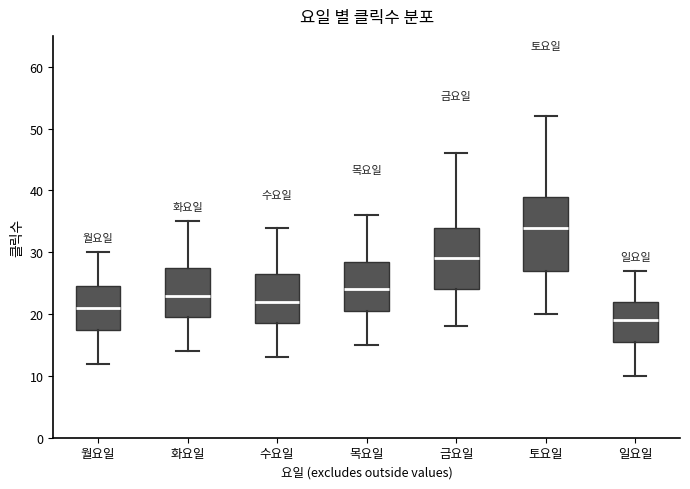

Reading left to right, read every box against the y-axis: the position of its median line, the range the box covers, and the ends of its whiskers. The values are not printed on the chart, so give them approximately, as read against the axis.

월요일: median 21, box 18 to 25, whiskers 12 to 30
화요일: median 23, box 20 to 28, whiskers 14 to 35
수요일: median 22, box 19 to 27, whiskers 13 to 34
목요일: median 24, box 21 to 29, whiskers 15 to 36
금요일: median 29, box 24 to 34, whiskers 18 to 46
토요일: median 34, box 27 to 39, whiskers 20 to 52
일요일: median 19, box 16 to 22, whiskers 10 to 27